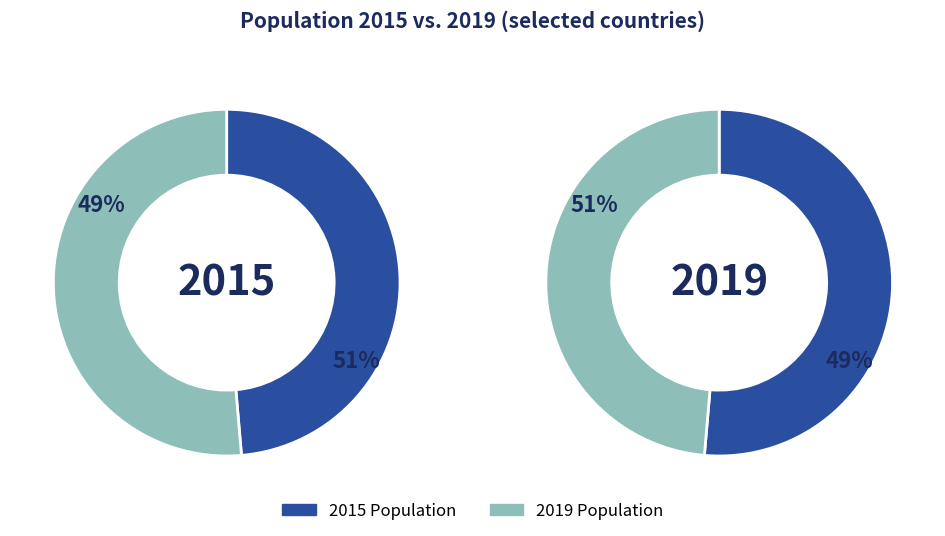

Rank the categories by value from lowest to highest.

2015, 2019